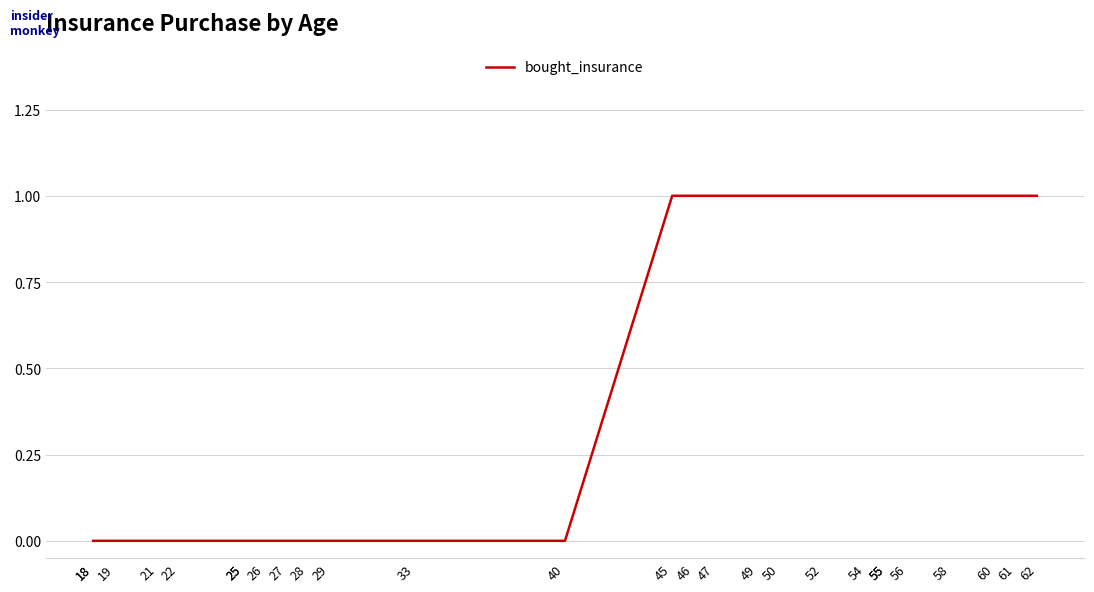

What is the value of the 16th point from the left?

1